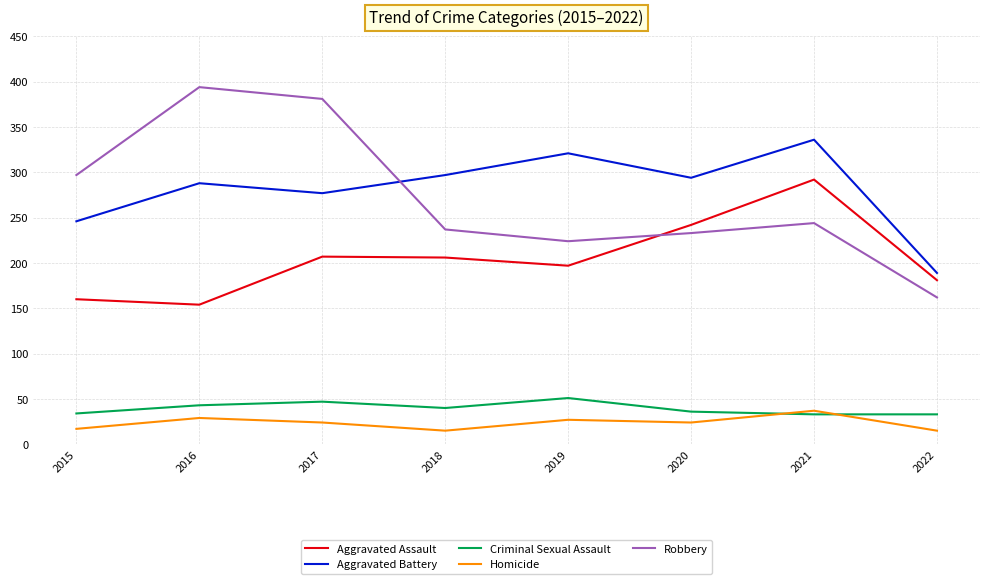

At 2017, list the series in order from smallest to largest.

Homicide, Criminal Sexual Assault, Aggravated Assault, Aggravated Battery, Robbery